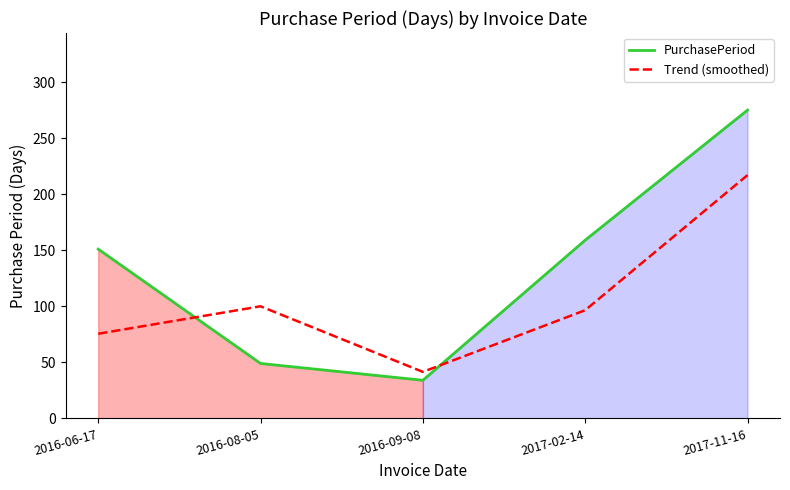

What is the difference between the second highest and second lowest values in the Trend (smoothed) series?

24.5